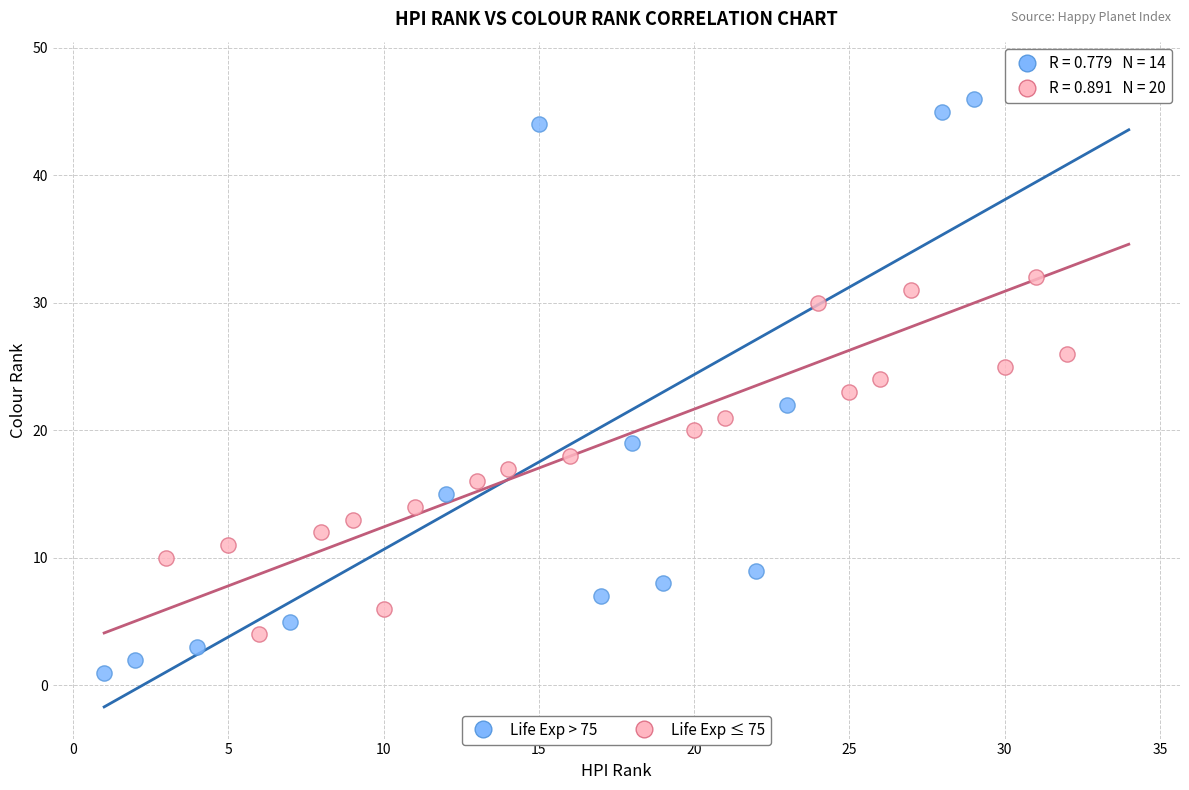

What are all the series names shown in the legend?

Life Exp > 75, Life Exp ≤ 75